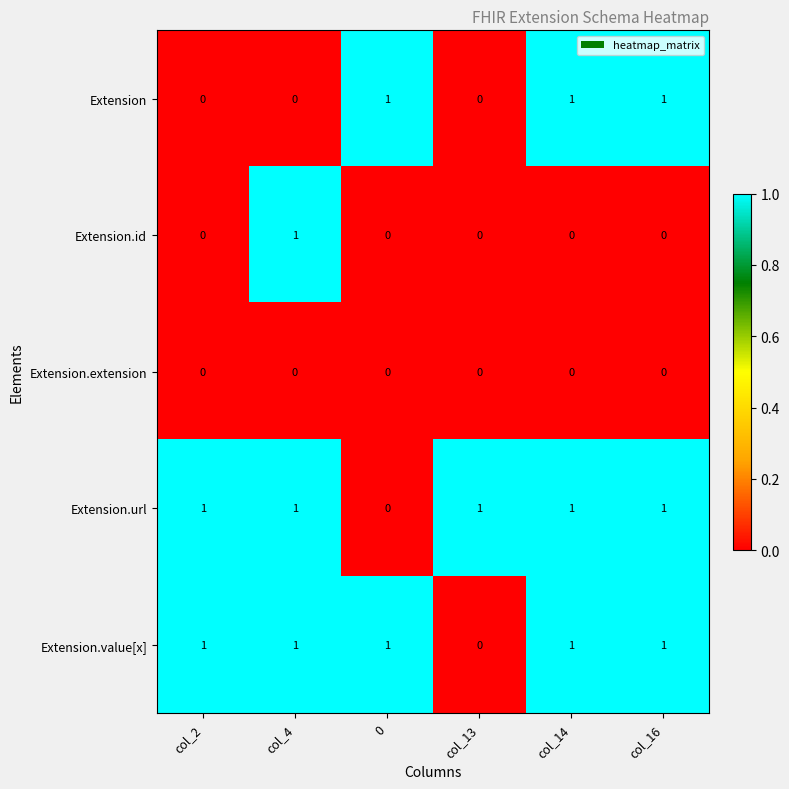

The value of Extension.url at col_13 is 0. True or false?

False